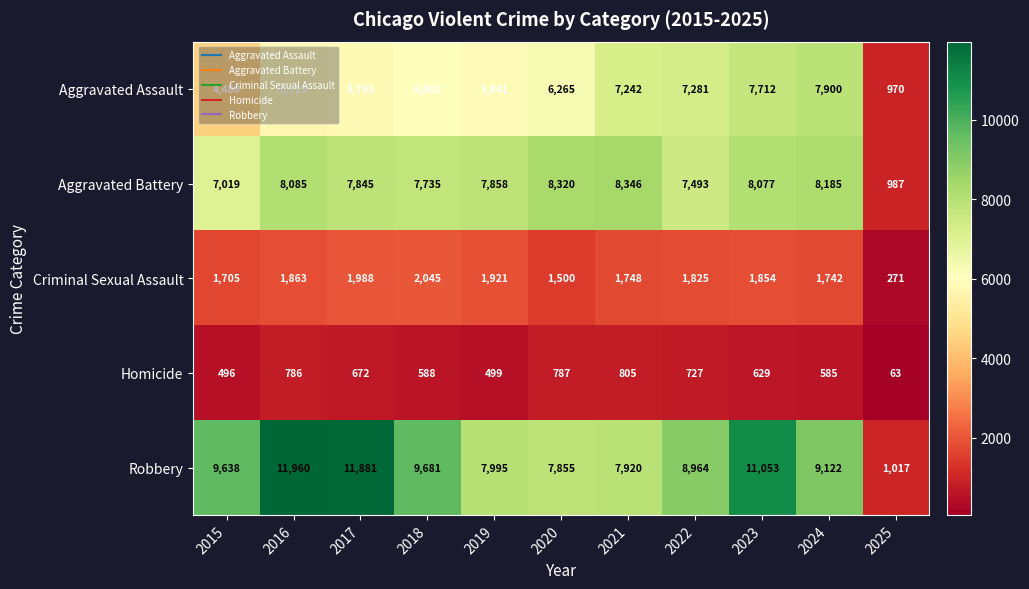

True or false: Robbery has a value of 5323 at 2020.

False